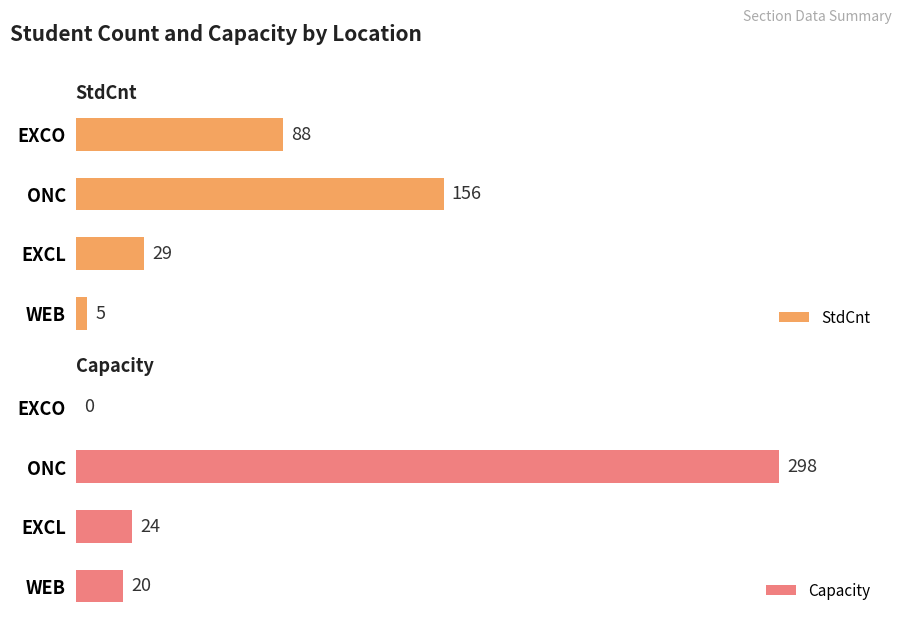

At which label does StdCnt reach its minimum?

WEB